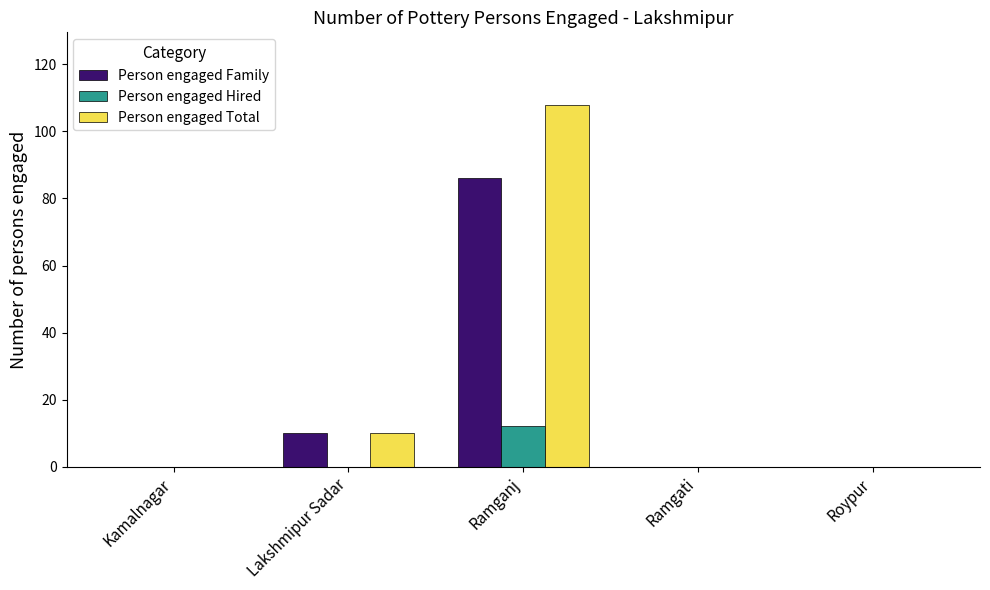

At which label does Person engaged Family reach its peak?

Ramganj